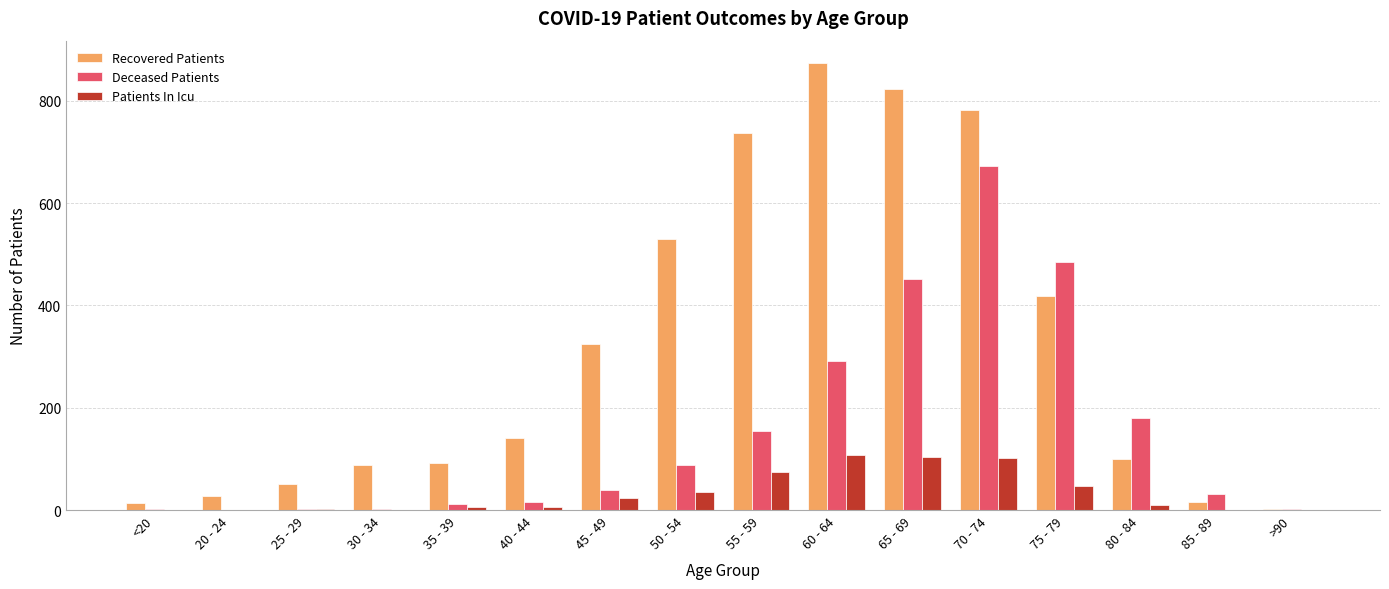

Which category has the highest value in the Recovered Patients series?

60 - 64